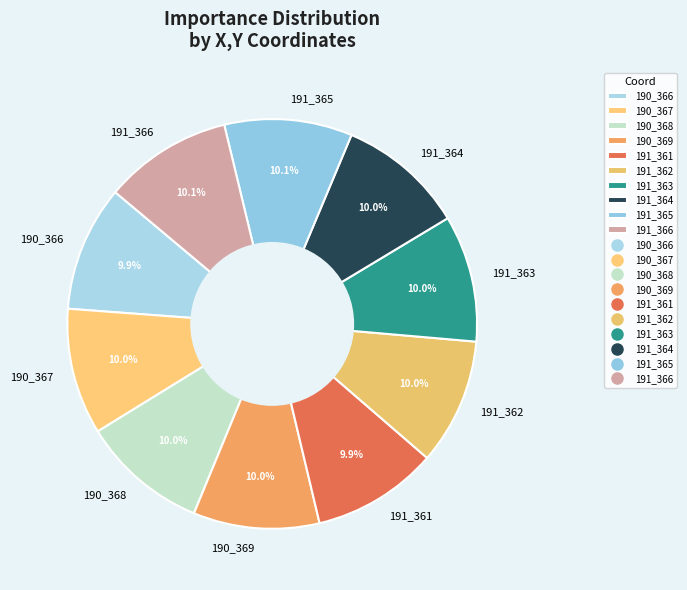

To the nearest percent, what percentage of the pie is 190_368?

10%